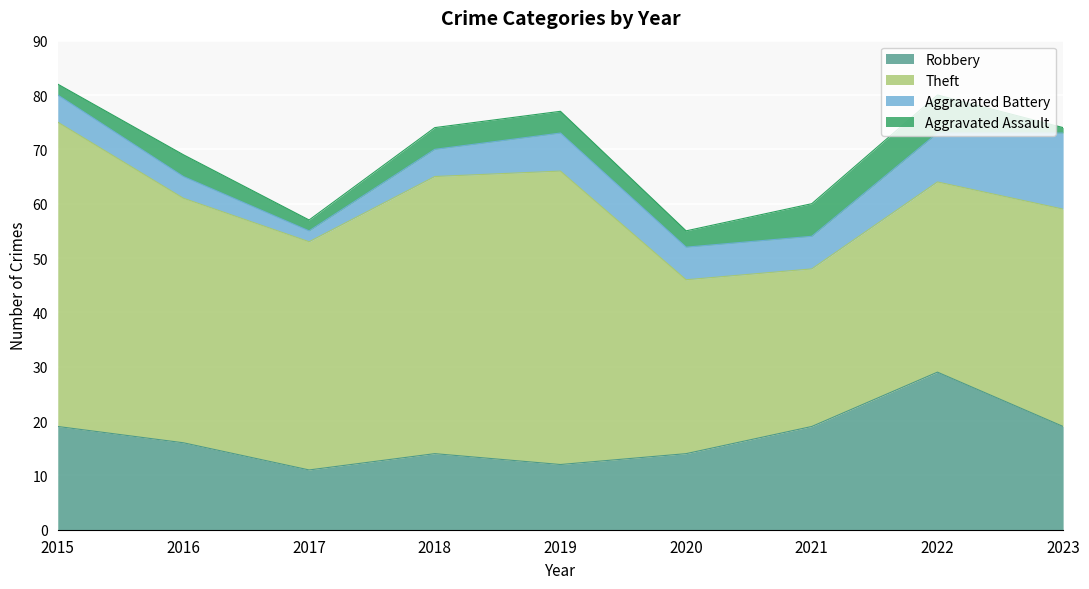

At which label is Aggravated Assault closest to 4?

2016